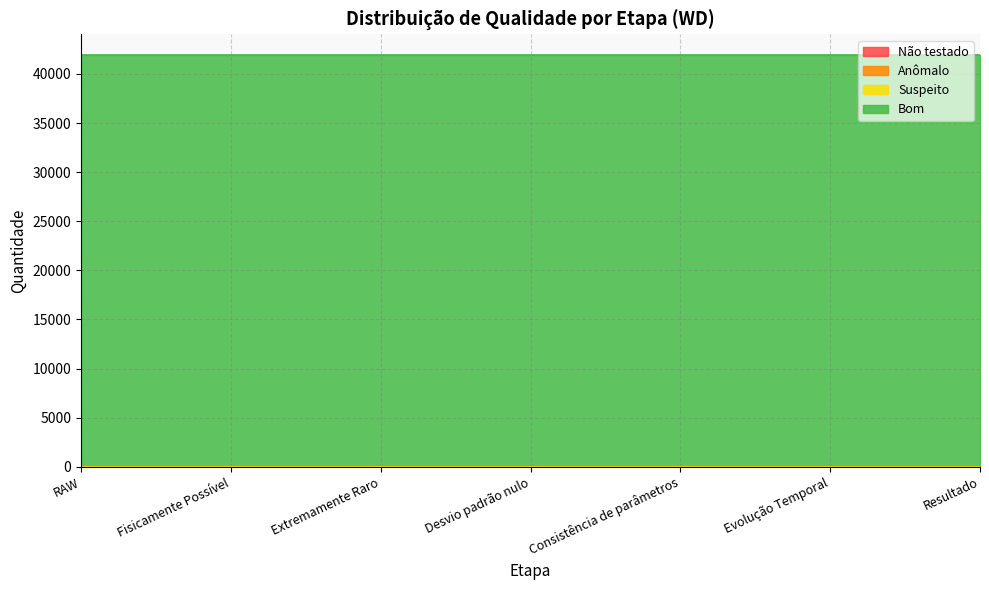

Reading right to left, what are all the values shown in this chart?

Não testado: Resultado=0	Evolução Temporal=0	Consistência de parâmetros=0	Desvio padrão nulo=0	Extremamente Raro=0	Fisicamente Possível=0	RAW=0
Anômalo: Resultado=0	Evolução Temporal=0	Consistência de parâmetros=0	Desvio padrão nulo=0	Extremamente Raro=0	Fisicamente Possível=0	RAW=0
Suspeito: Resultado=0	Evolução Temporal=0	Consistência de parâmetros=0	Desvio padrão nulo=0	Extremamente Raro=0	Fisicamente Possível=0	RAW=0
Bom: Resultado=41937	Evolução Temporal=41937	Consistência de parâmetros=41937	Desvio padrão nulo=41937	Extremamente Raro=41937	Fisicamente Possível=41937	RAW=41937